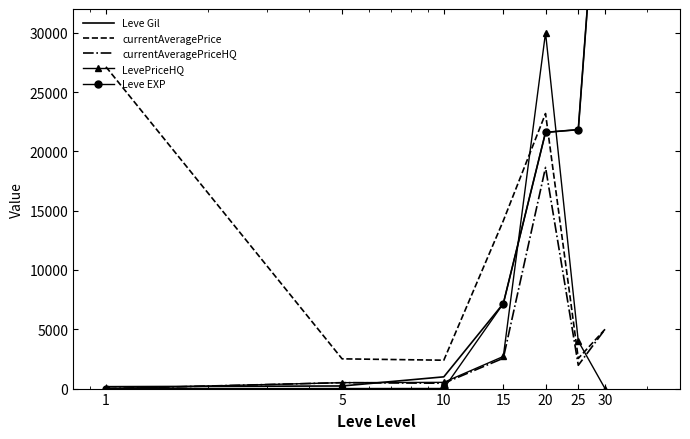

What is the maximum value for LevePriceHQ?

30000